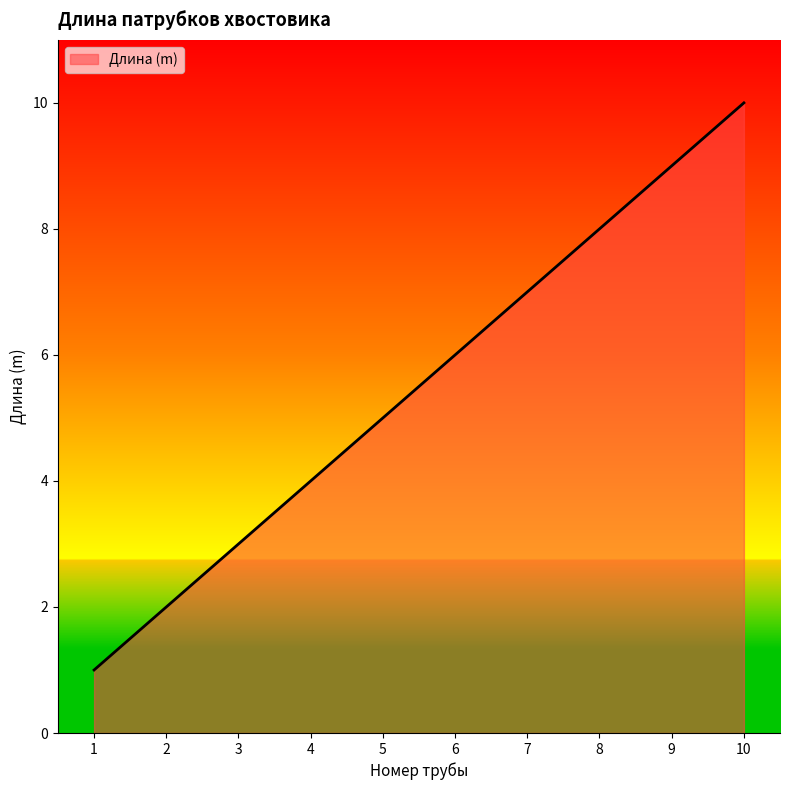

List the labels in order of value, smallest first.

1, 2, 3, 4, 5, 6, 7, 8, 9, 10